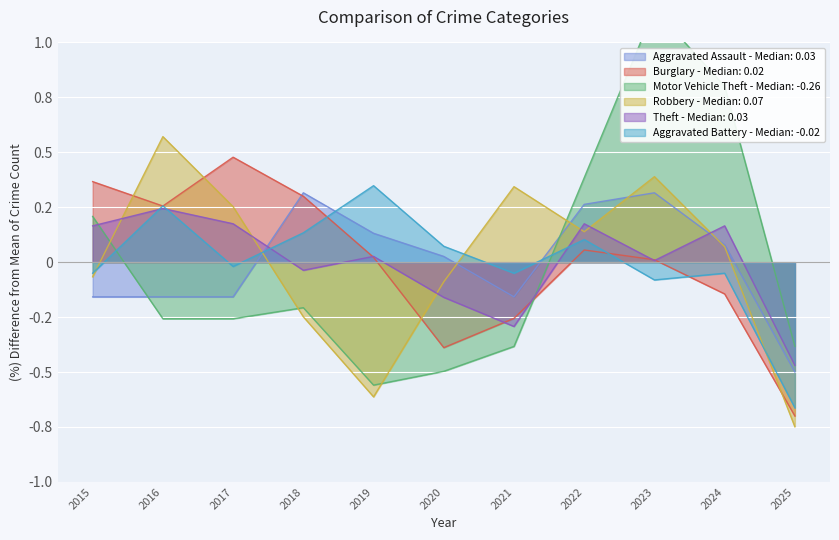

Which category has the highest value in the Aggravated Assault series?

2018